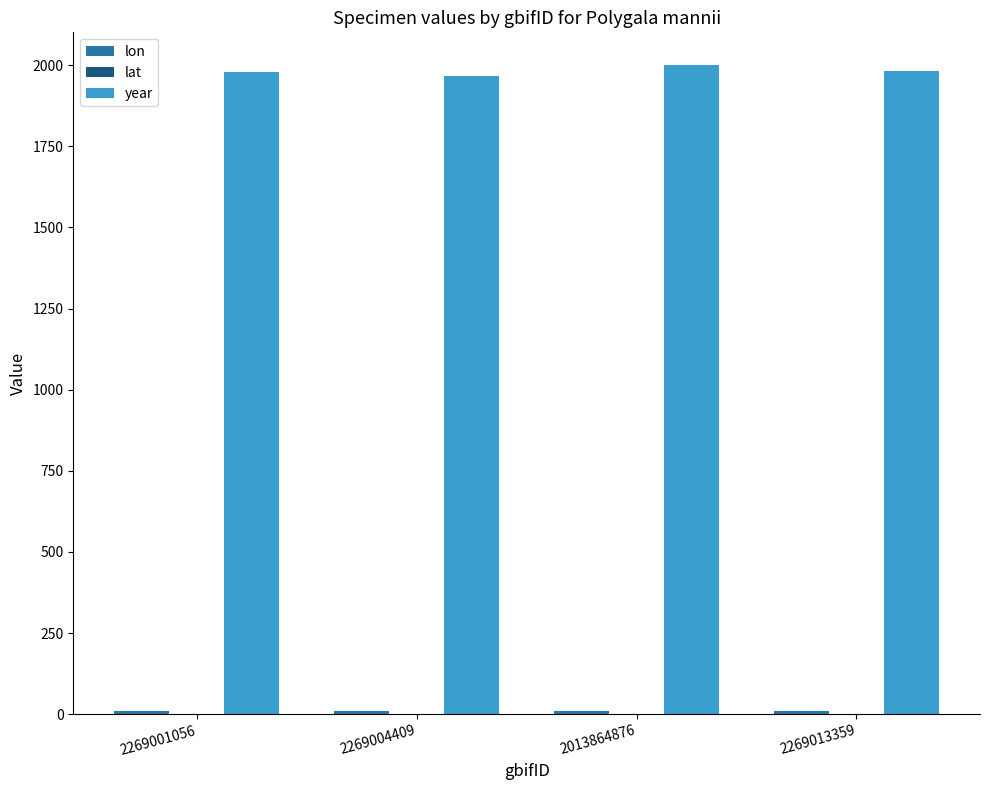

True or false: year has a value of 2001.0 at 2013864876.

True